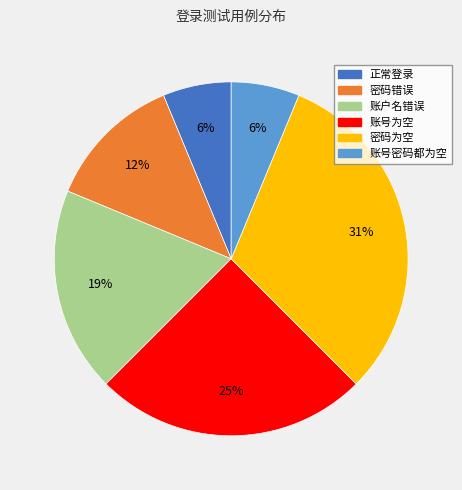

Combined, do 账号为空 and 正常登录 account for over 50%?

No